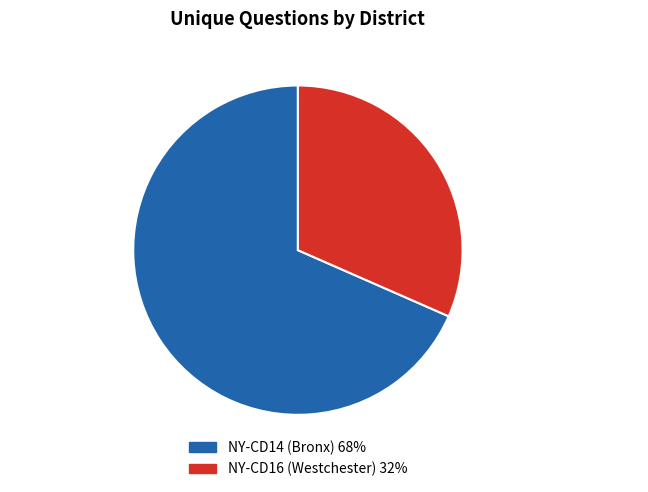

Is the sum of NY-CD14 (Bronx) 68% and NY-CD16 (Westchester) 32% greater than half?

Yes